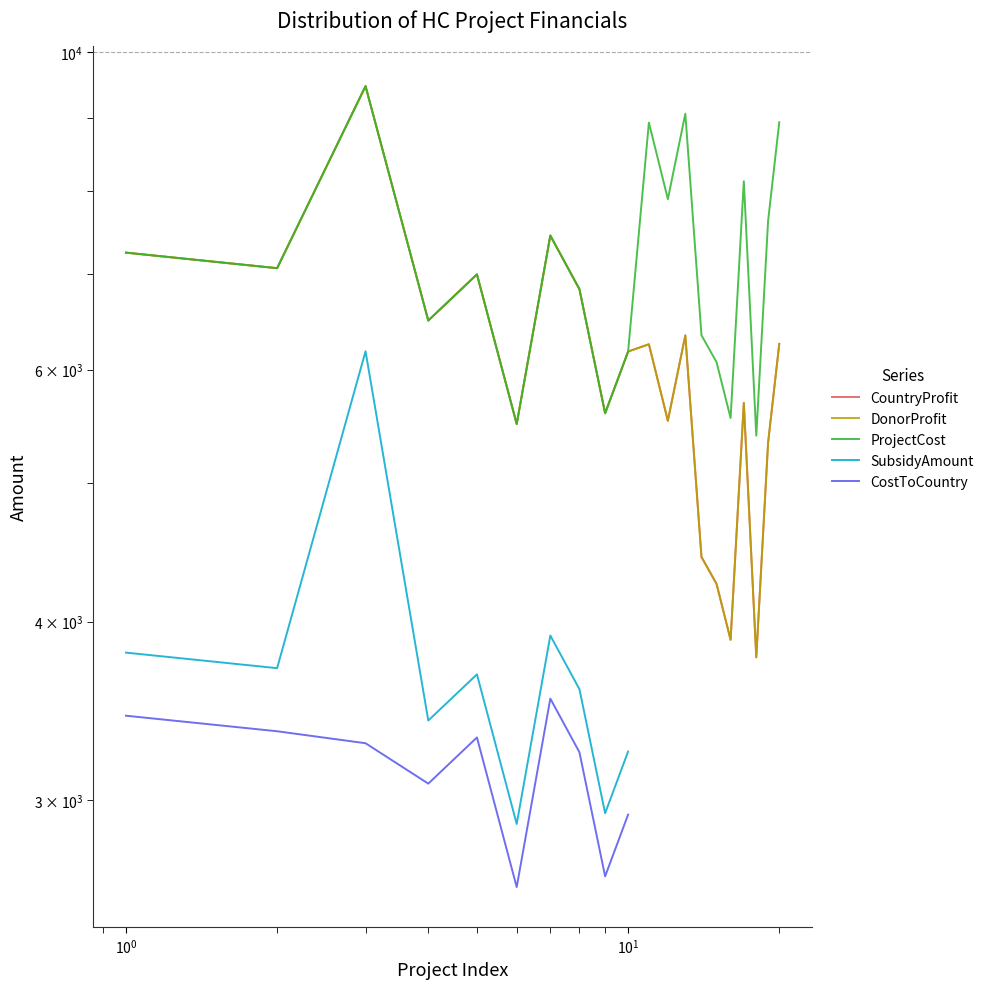

Which series has the largest total across all categories?

ProjectCost